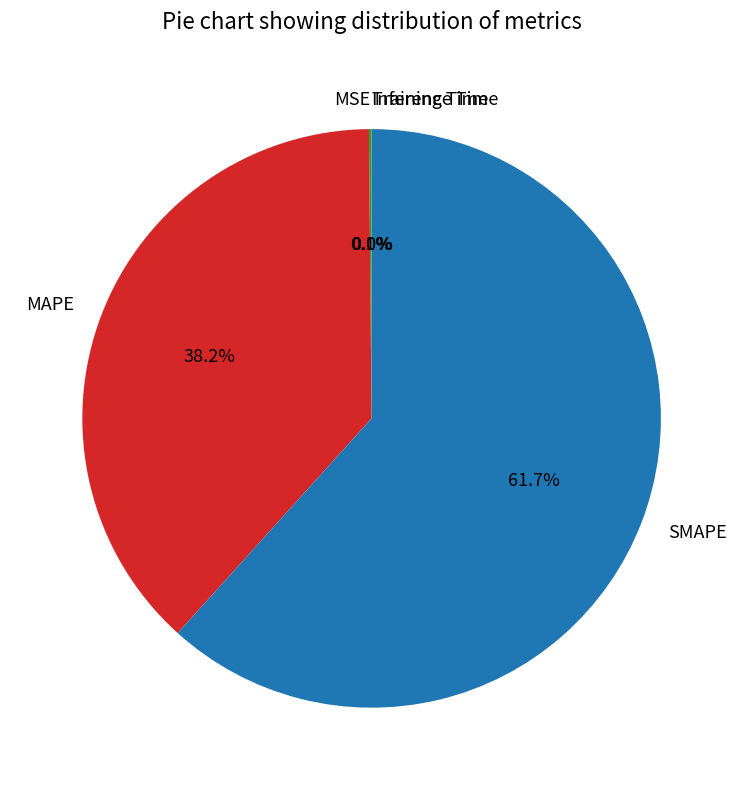

Is there any slice that represents more than half of the pie?

Yes